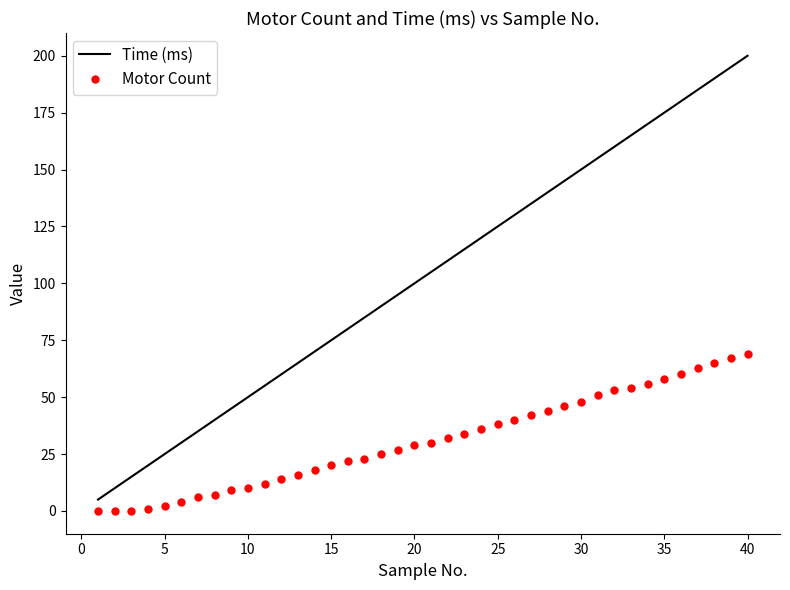

What is the maximum value for Motor Count?

69